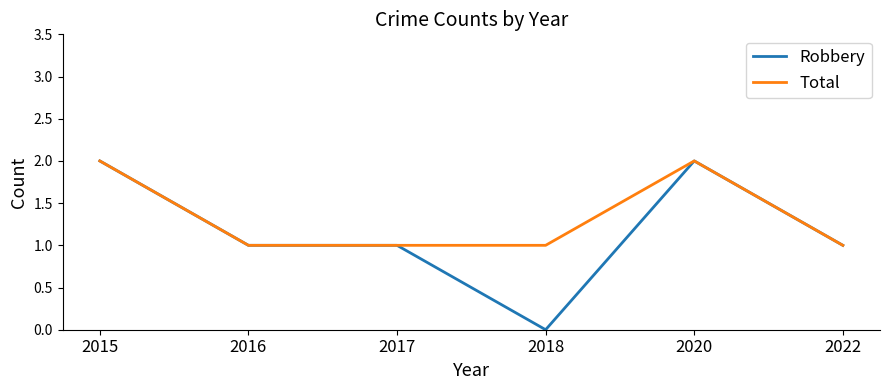

What value does the Total series have at 2022?

1